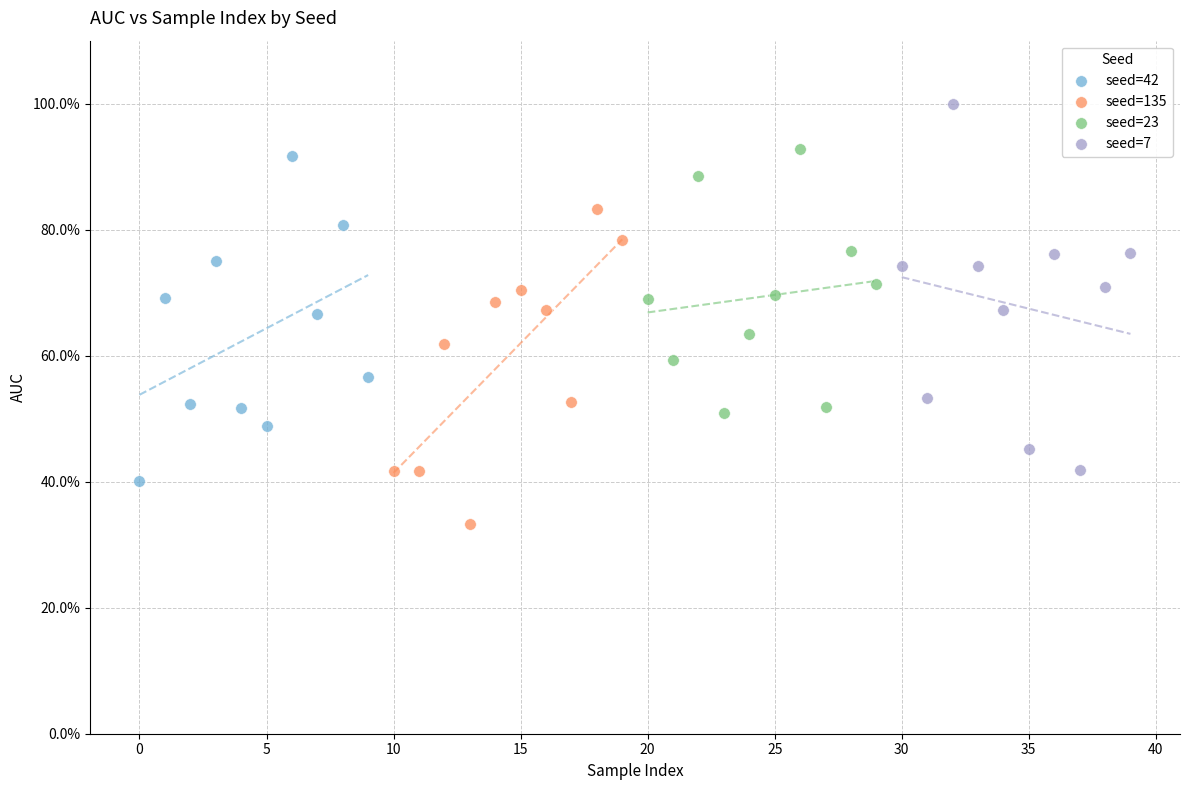

What are all the series names shown in the legend?

seed=42, seed=135, seed=23, seed=7